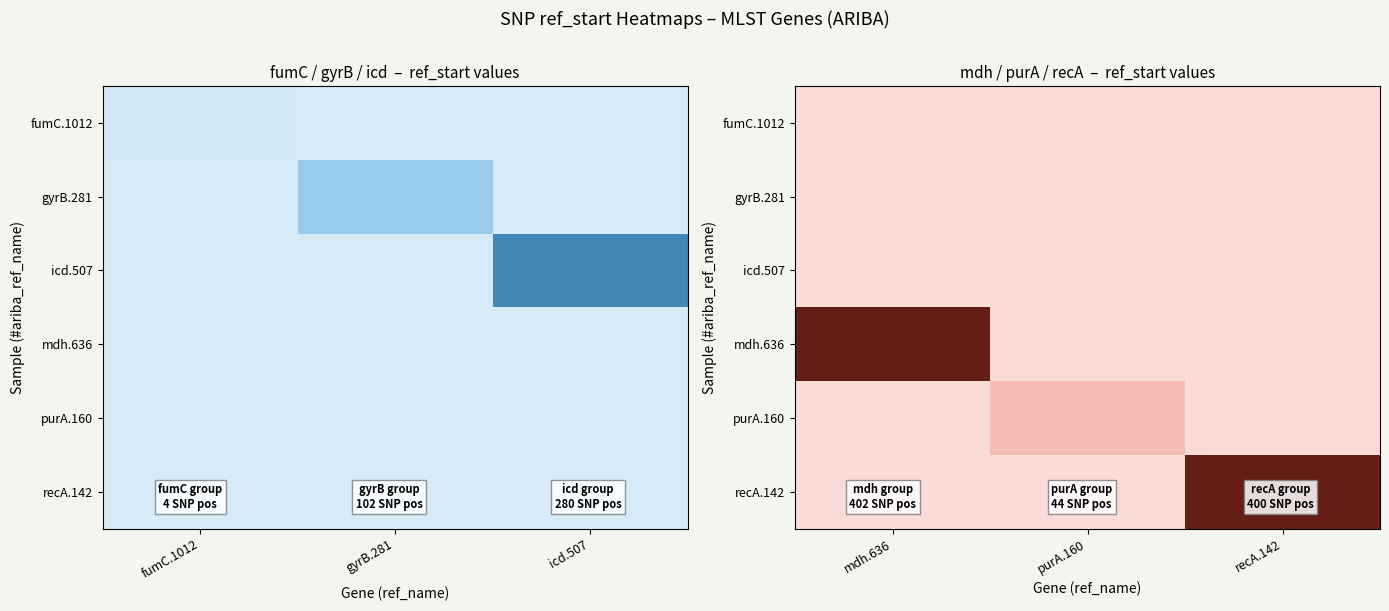

Which series has the largest total across all categories?

mdh.636